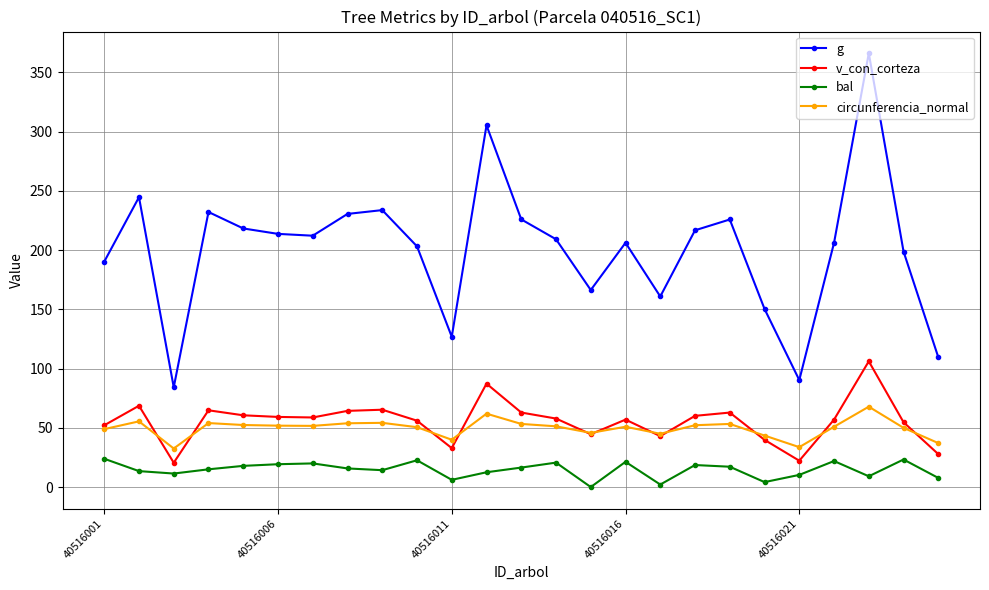

True or false: v_con_corteza has more than 1 interior local peaks.

True